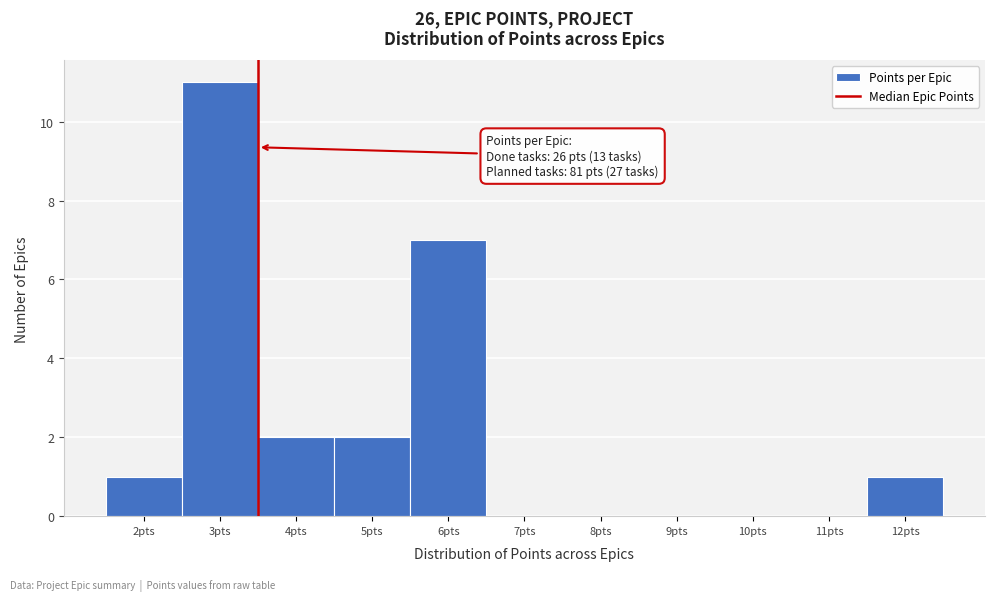

Over which range of the x-axis is the bar tallest?

2.5 to 3.5